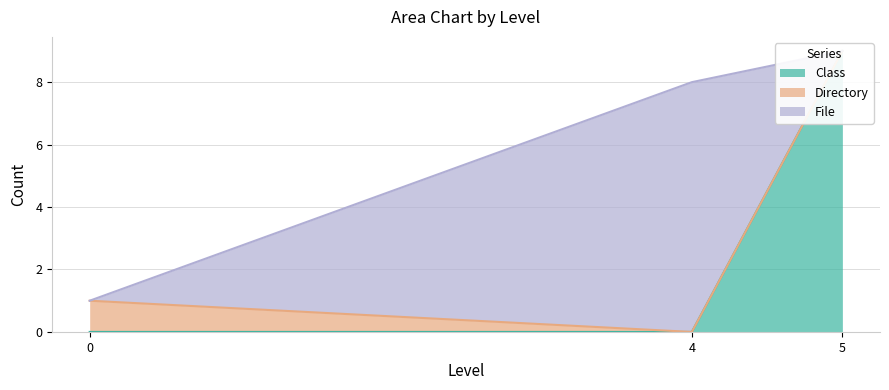

The Directory series shows 8 at 4. True or false?

True